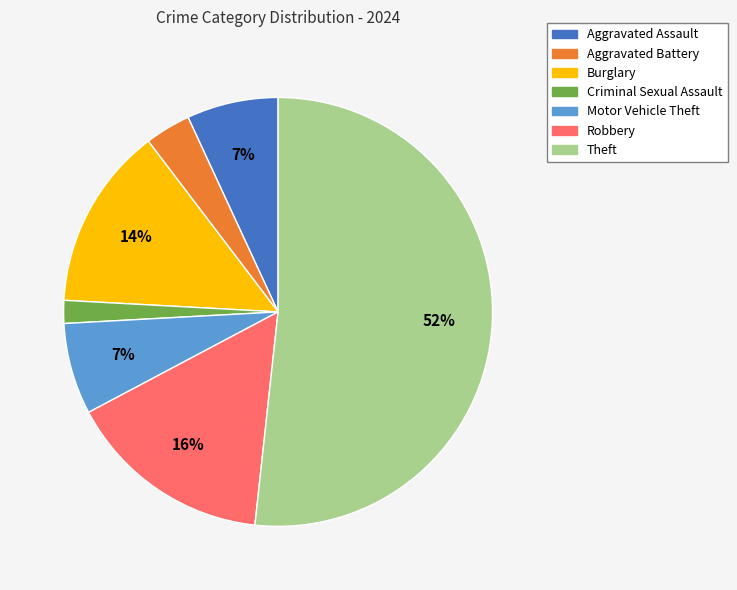

Combined, do Aggravated Assault and Criminal Sexual Assault account for over 50%?

No